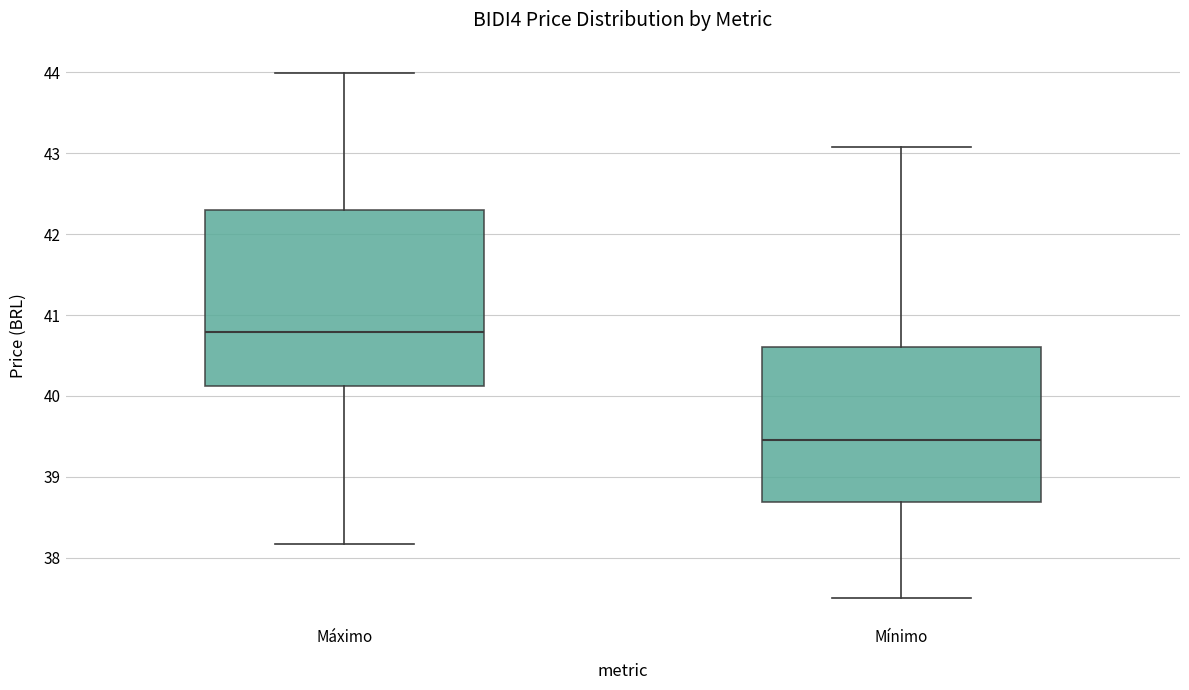

Reading left to right, transcribe this box plot: for each box, give where its median line is, the range the box spans, and where its two whiskers end, as read against the y-axis. The values are not printed on the chart, so give them approximately, as read against the axis.

Máximo: median 40.8, box 40.1 to 42.3, whiskers 38.2 to 44.0
Mínimo: median 39.5, box 38.7 to 40.6, whiskers 37.5 to 43.1